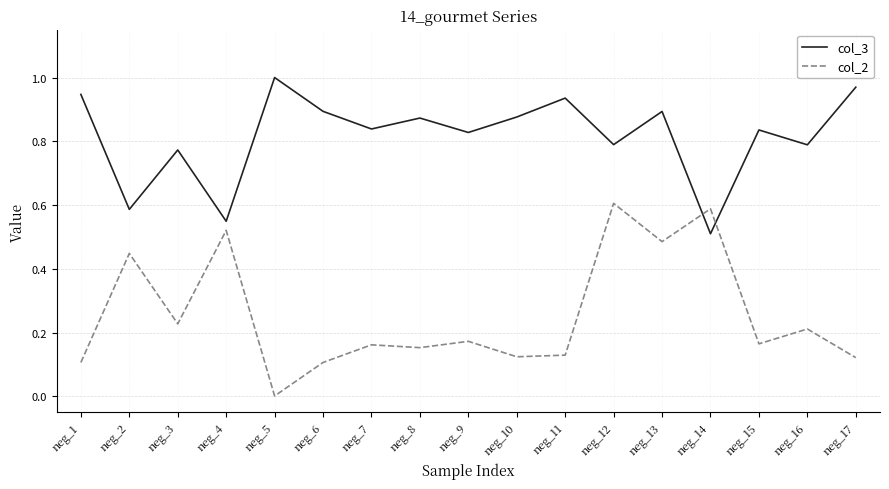

True or false: col_3 has more than 1 points higher than both neighbors.

True